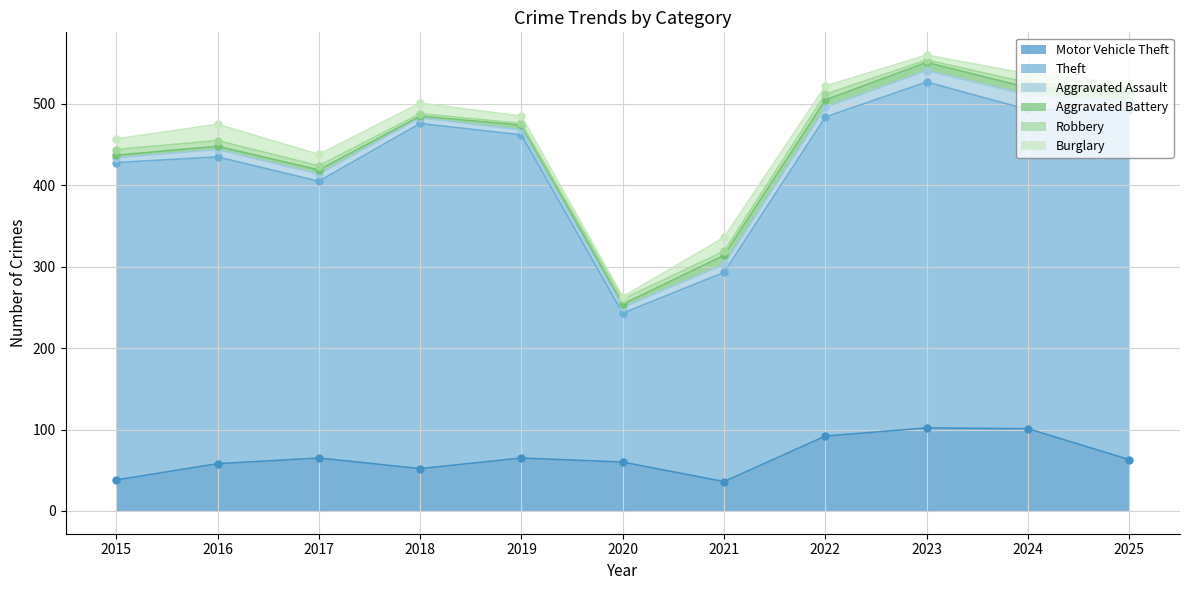

What is the total value across all series at 2018?

501